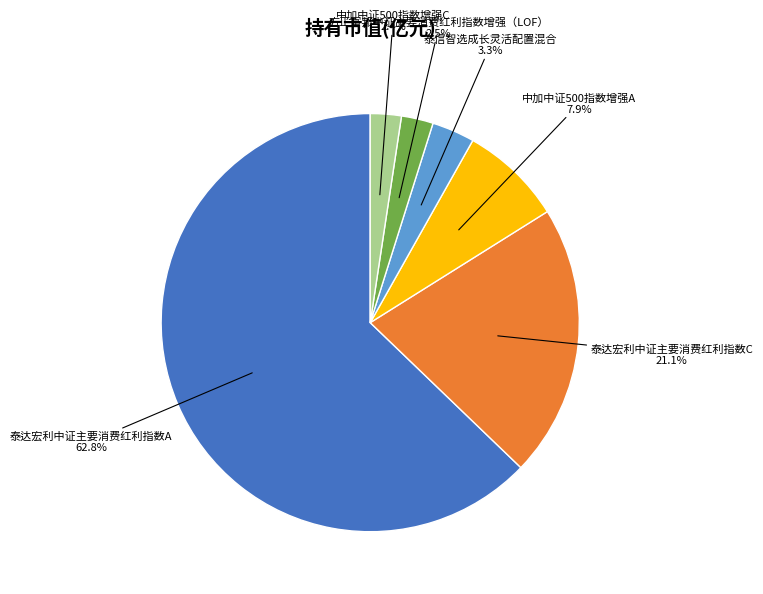

Is there a majority slice in this chart?

Yes